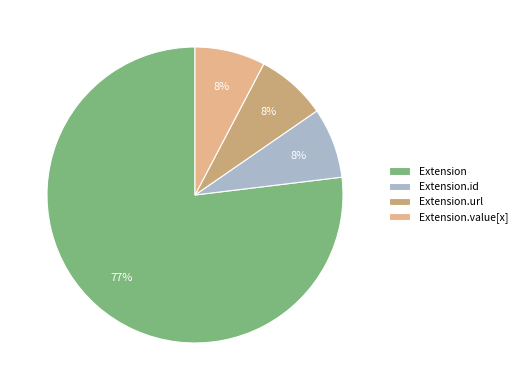

How many slices are in this pie chart?

4